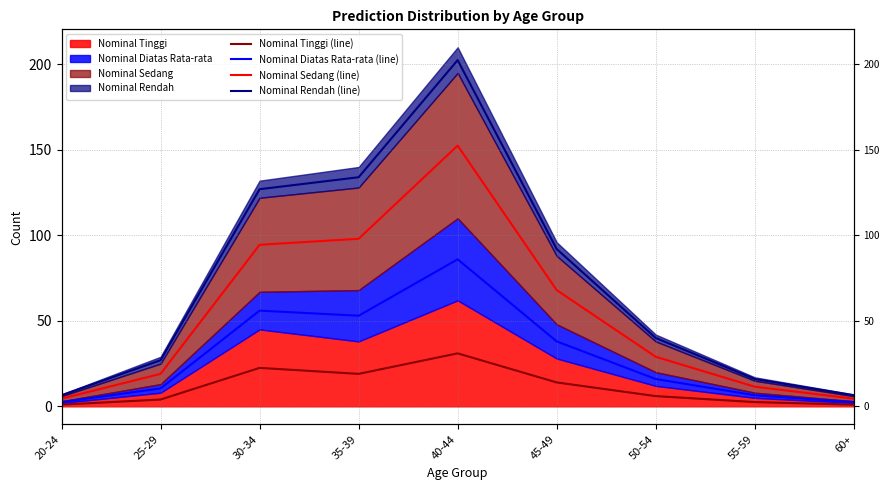

True or false: Nominal Diatas Rata-rata (line) has a value of 86.0 at 40-44.

True